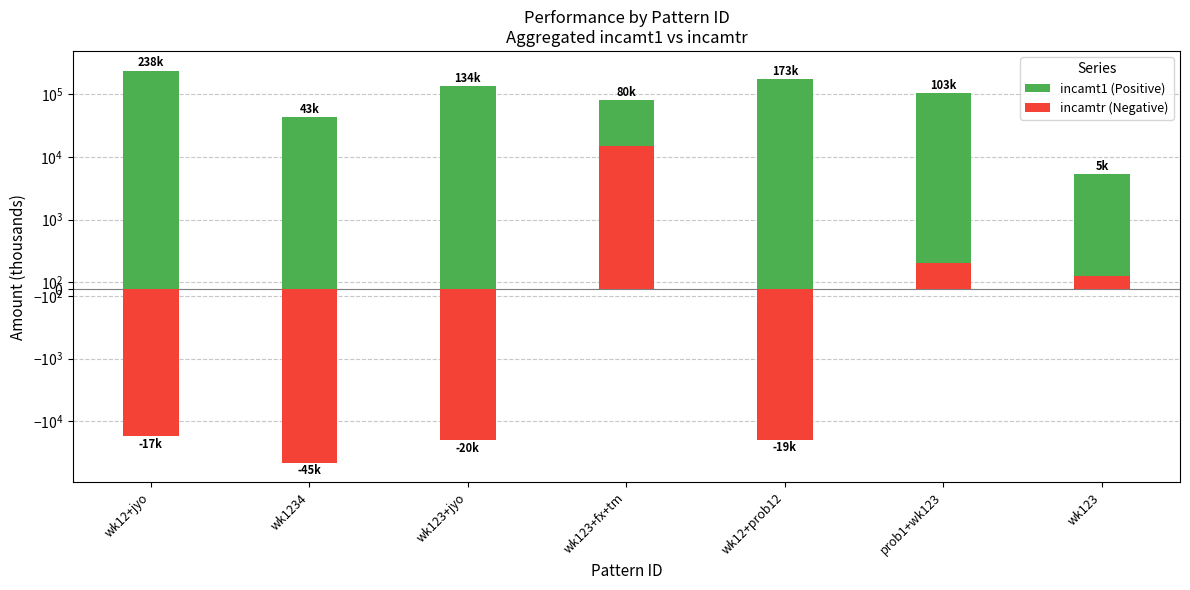

What is the total value across all series at prob1+wk123?

103724